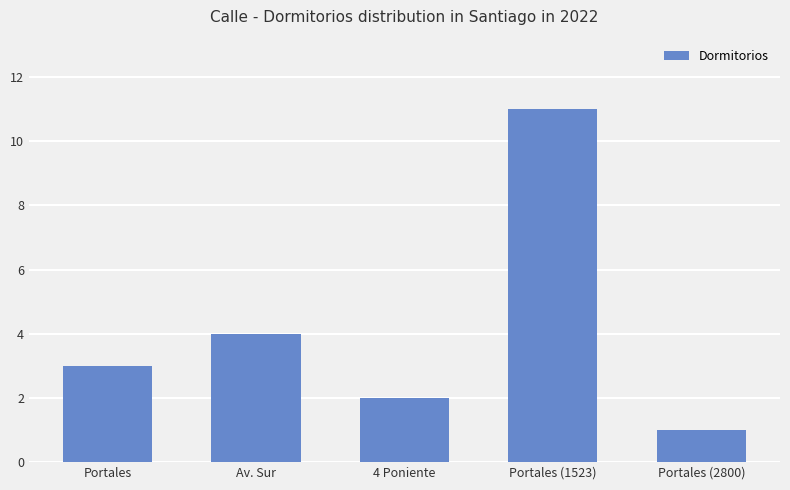

Between Portales (1523) and Portales, which is larger?

Portales (1523)